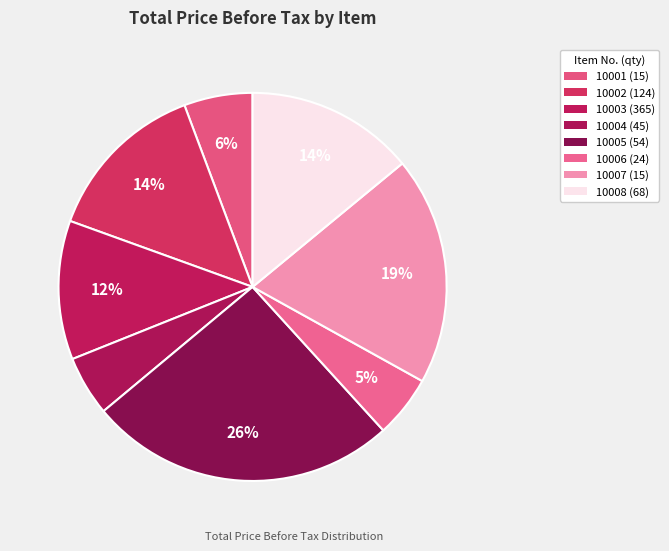

Rank the categories by value from lowest to highest.

Item 10004 (45 items), Item 10006 (24 items), Item 10001 (15 items), Item 10003 (365 items), Item 10002 (124 items), Item 10008 (68 items), Item 10007 (15 items), Item 10005 (54 items)